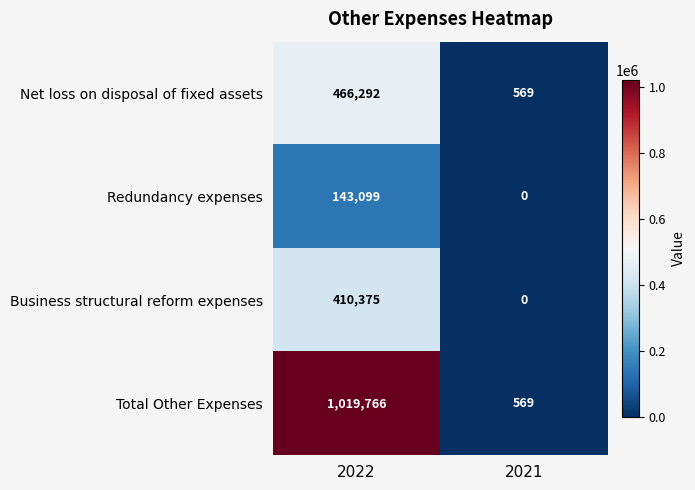

True or false: Redundancy expenses has a value of 143099 at 2022.

True